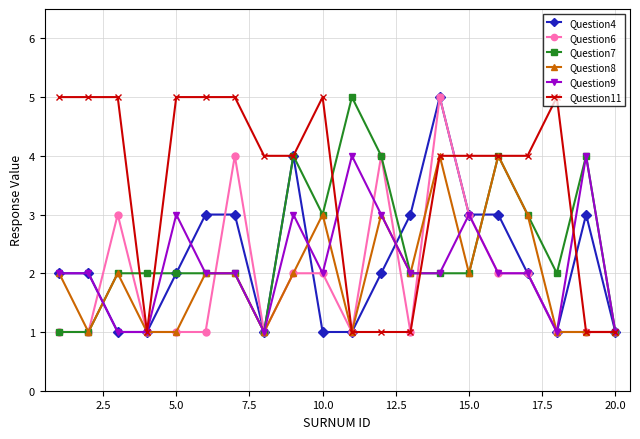

What is the maximum value shown in the chart?

5